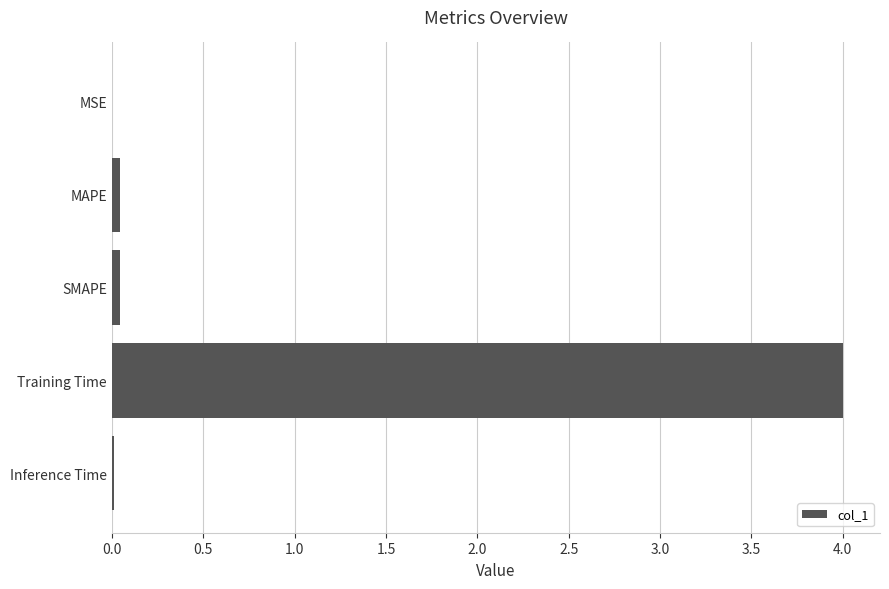

Is it true that the value at Inference Time is 0.0?

True